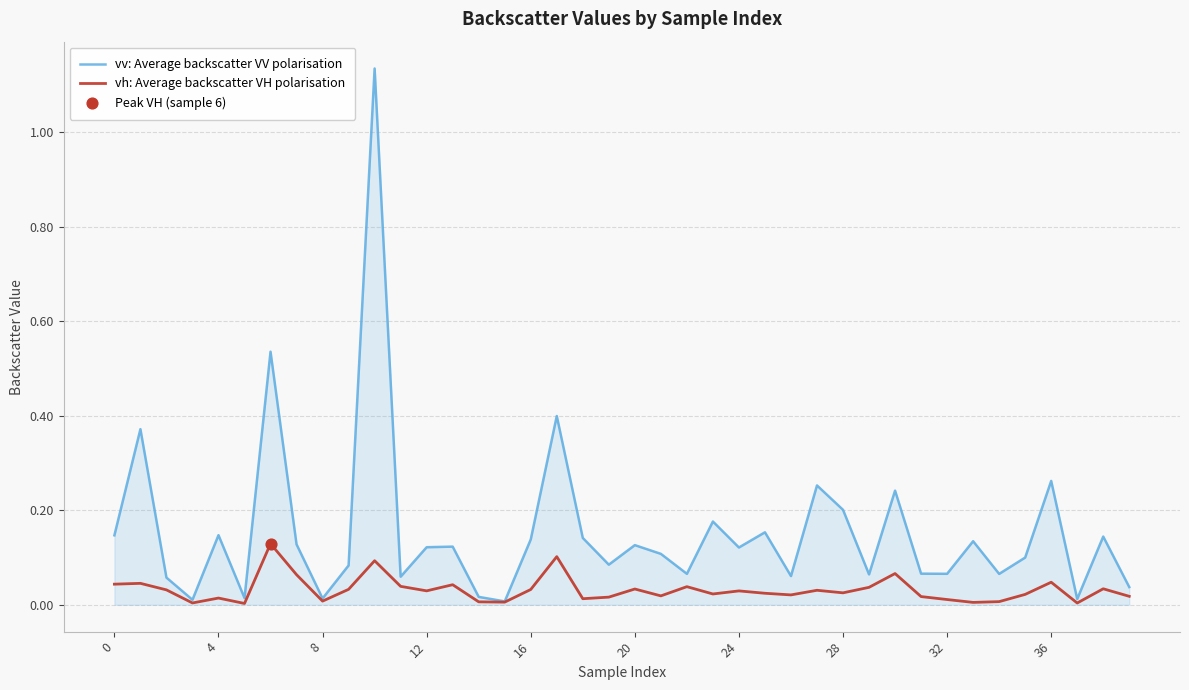

At how many categories does at least one series exceed 0?

40